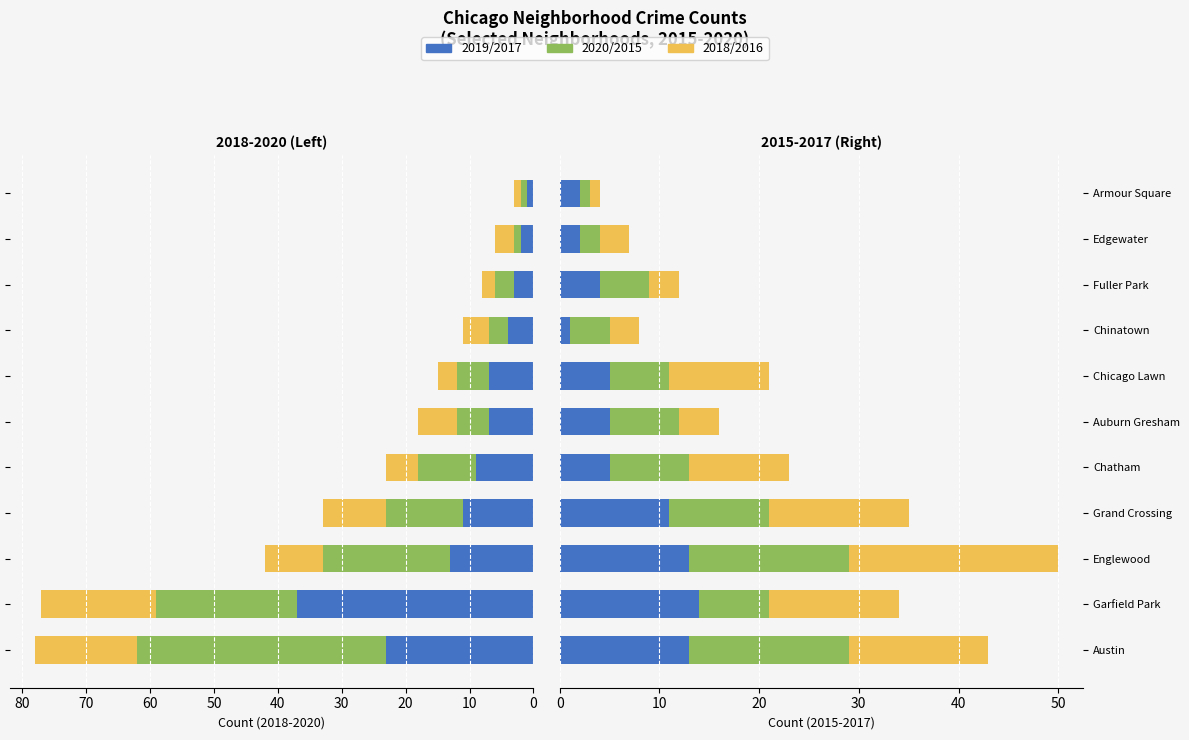

What are all the series names shown in the legend?

2019, 2020, 2018, 2017, 2015, 2016